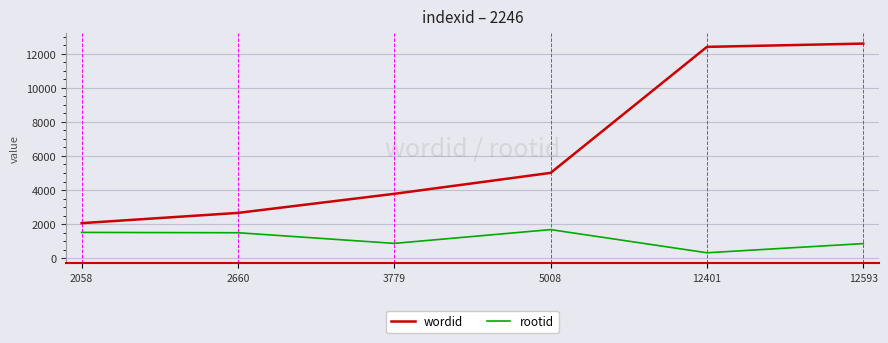

The value of wordid at 2660 is 2660. True or false?

True